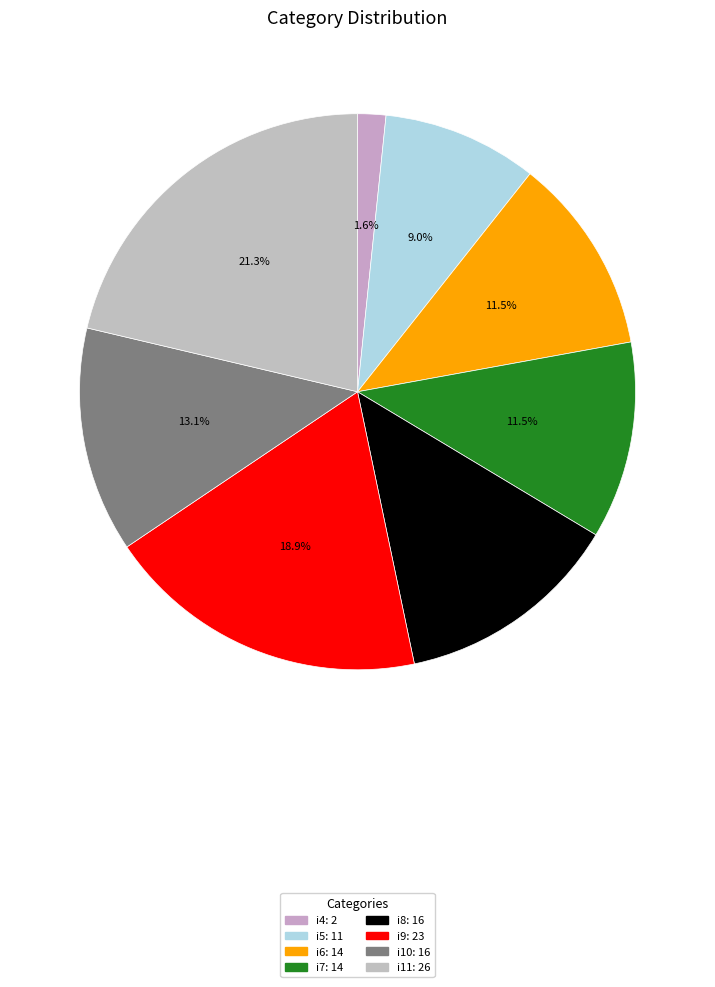

Combined, what portion of the pie is i10 and i5?

22.1%